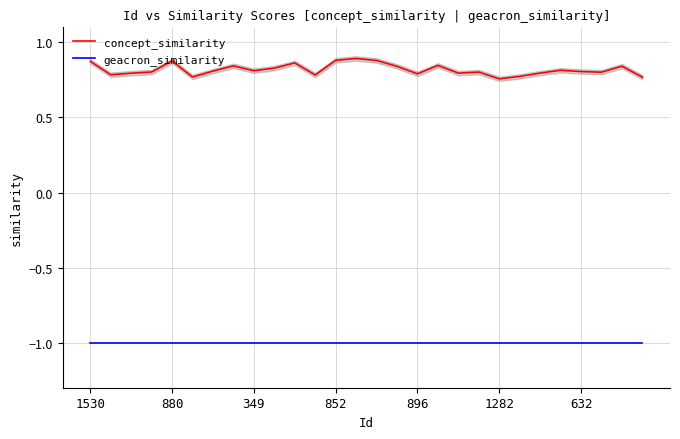

What are all the series names shown in the legend?

concept_similarity, geacron_similarity